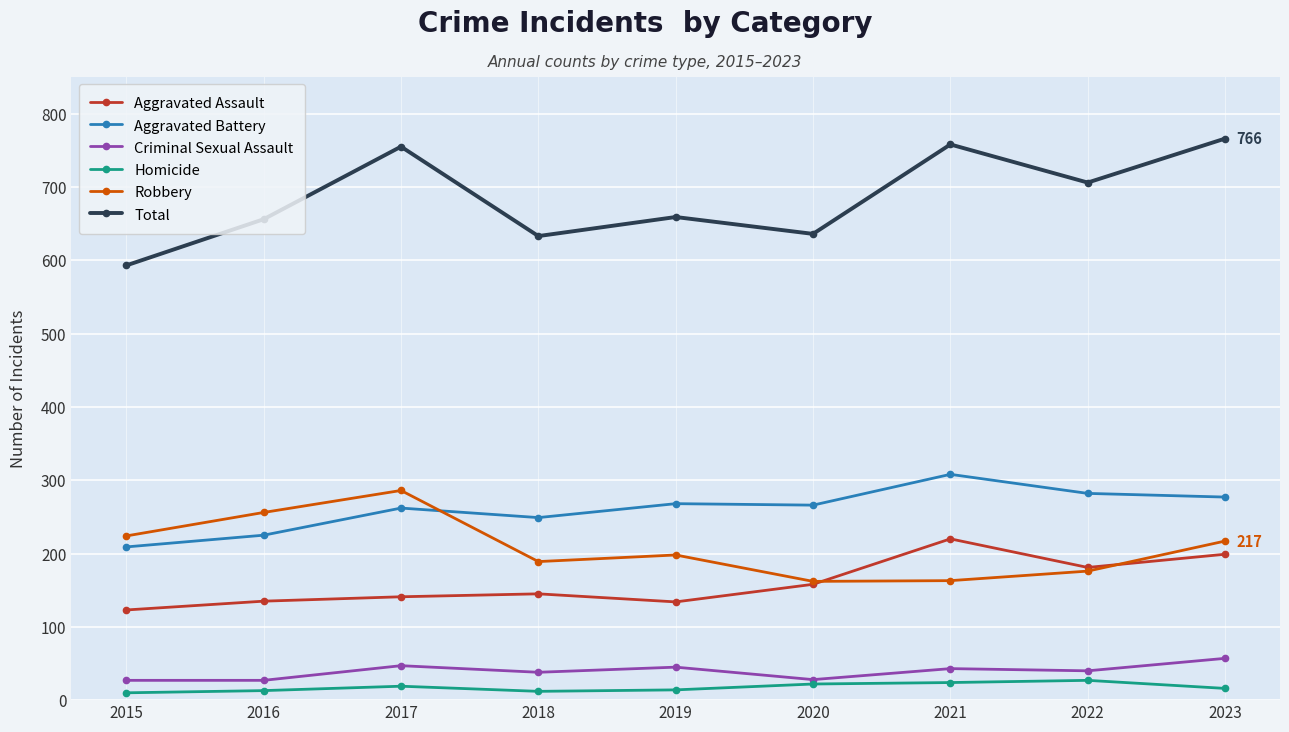

What is the value of the Aggravated Battery point at the 8th from the left?

282